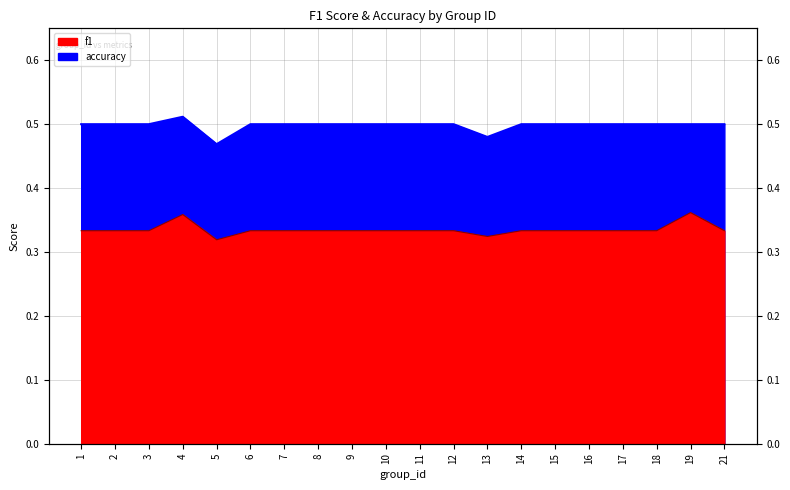

Which category has the highest value in the accuracy series?

4